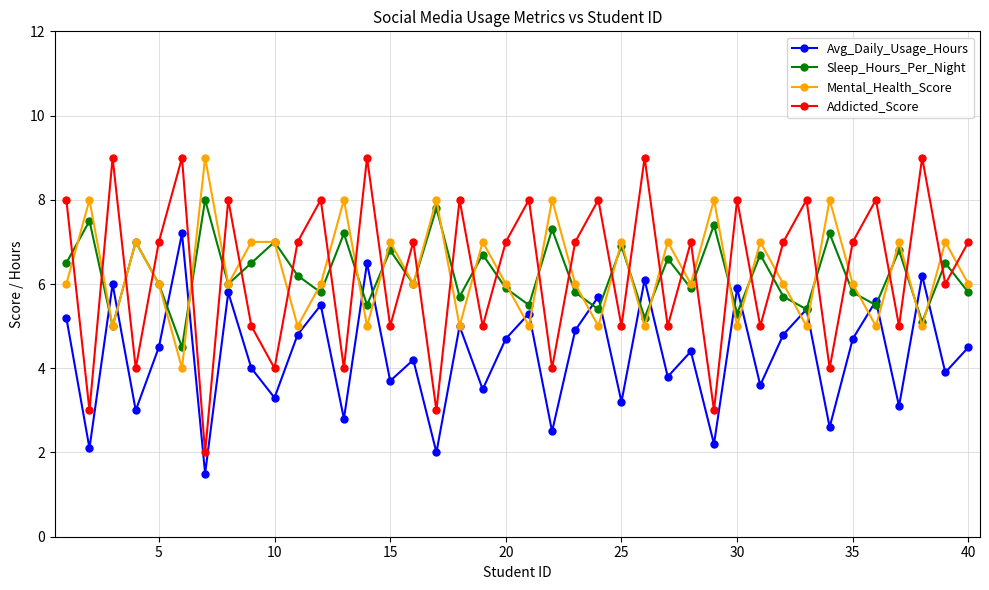

In Sleep_Hours_Per_Night, how many points are higher than both neighbors (excluding endpoints)?

16